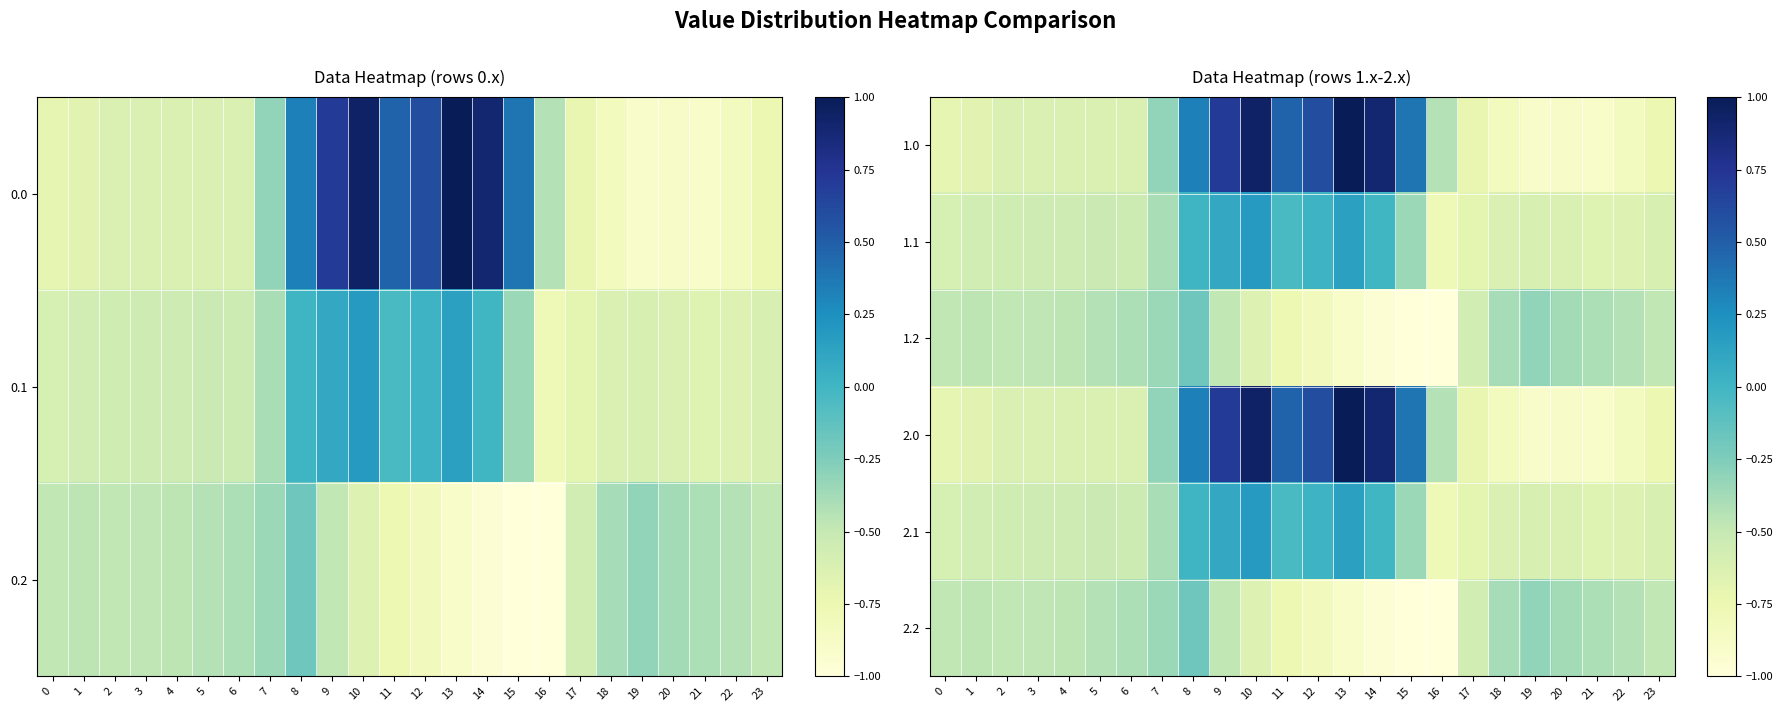

The value of 1.0 at 22 is -1.3. True or false?

False